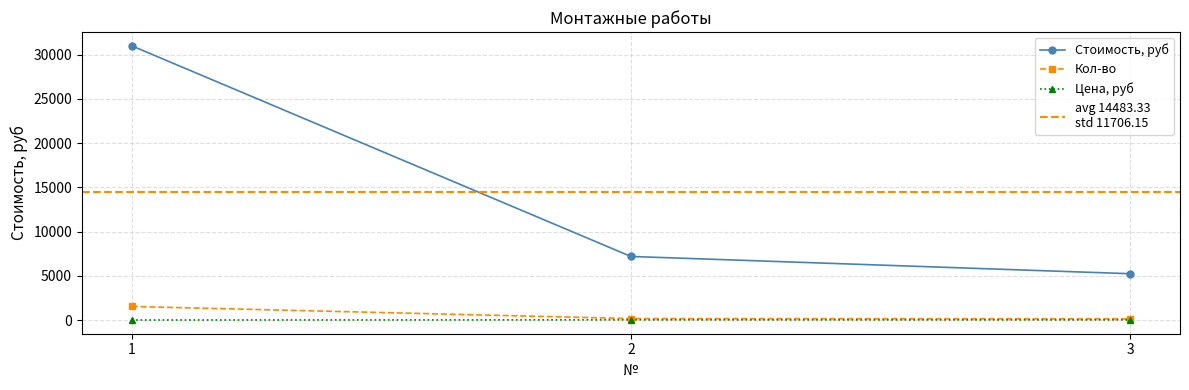

What is the minimum value for Стоимость, руб?

5250